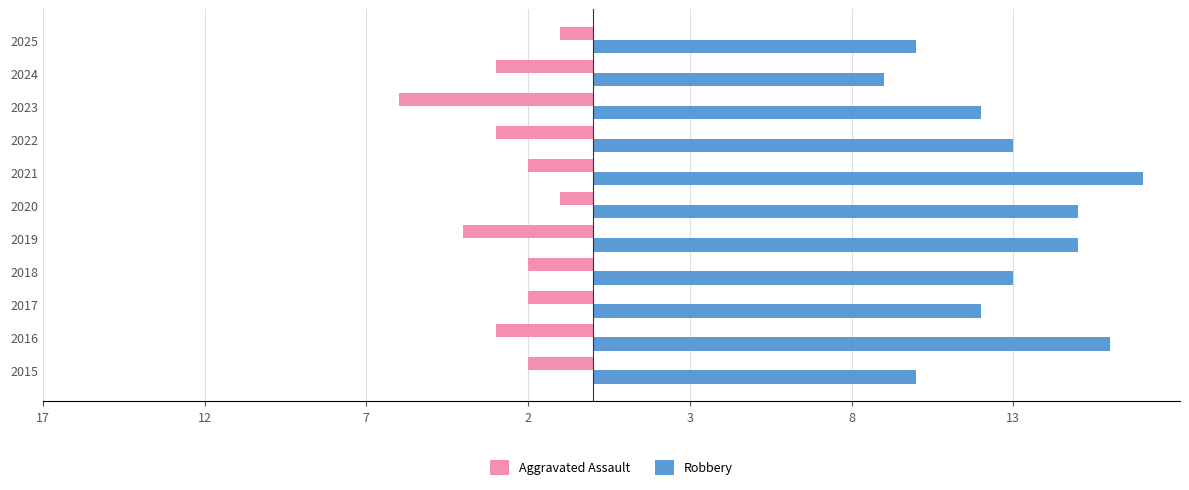

What are all the series names shown in the legend?

Aggravated Assault, Robbery